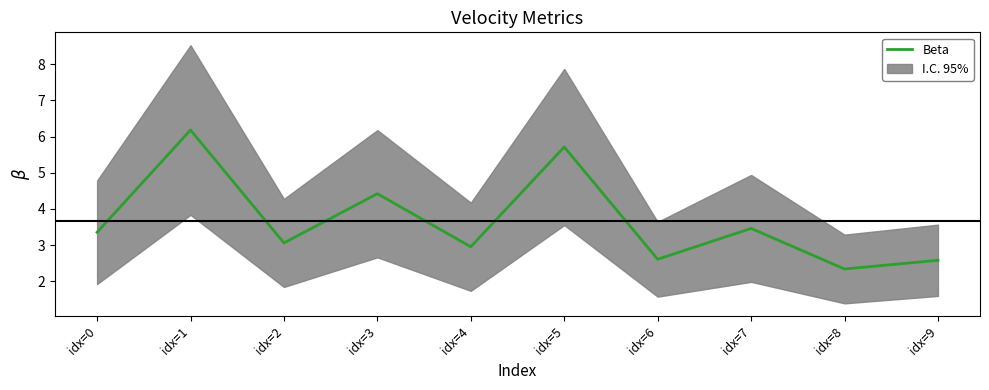

What is the value of the 6th point from the left?

5.7